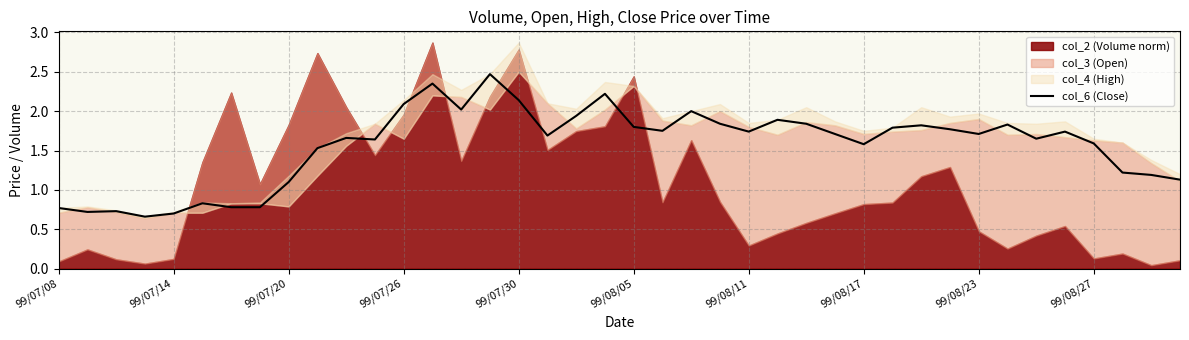

At which label does col_6 (Close) first exceed 1?

99/07/20